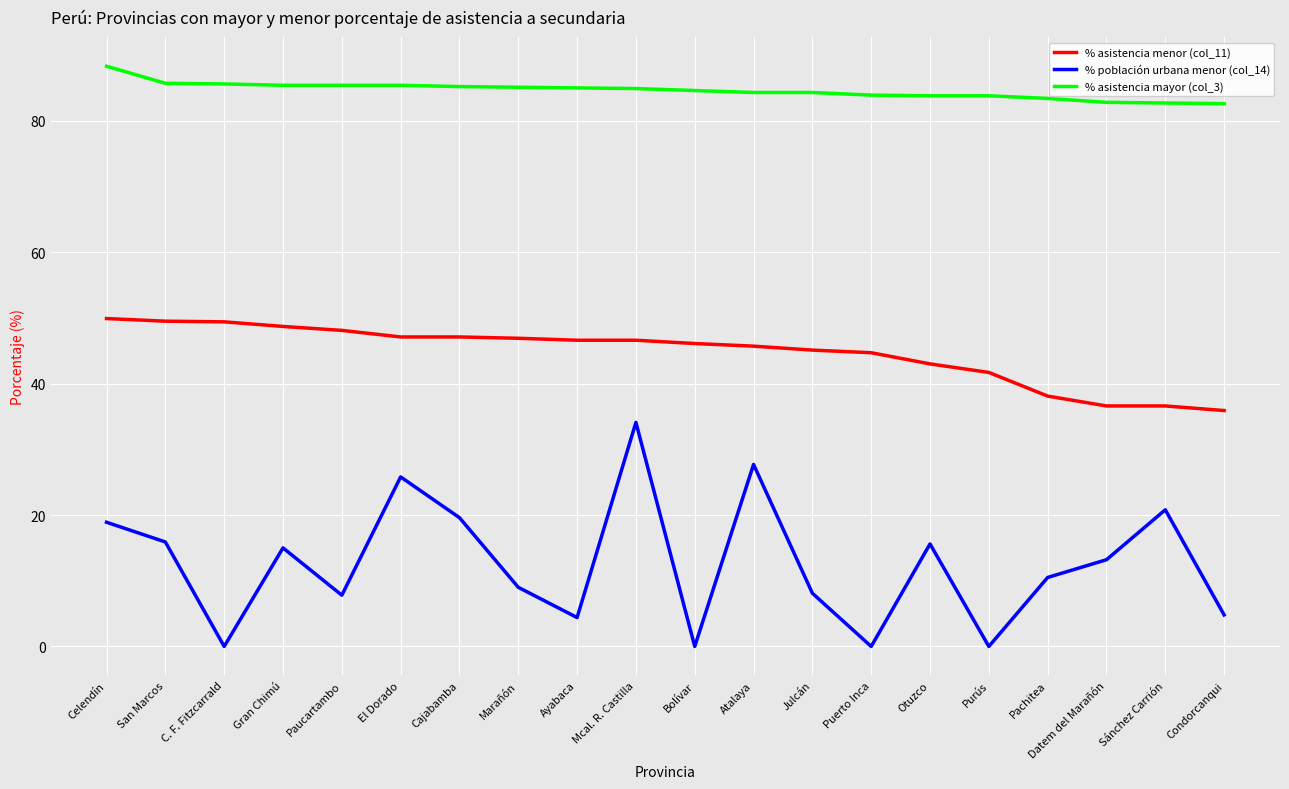

Rank the series by their average value, from lowest to highest.

% población urbana menor (col_14), % asistencia menor (col_11), % asistencia mayor (col_3)